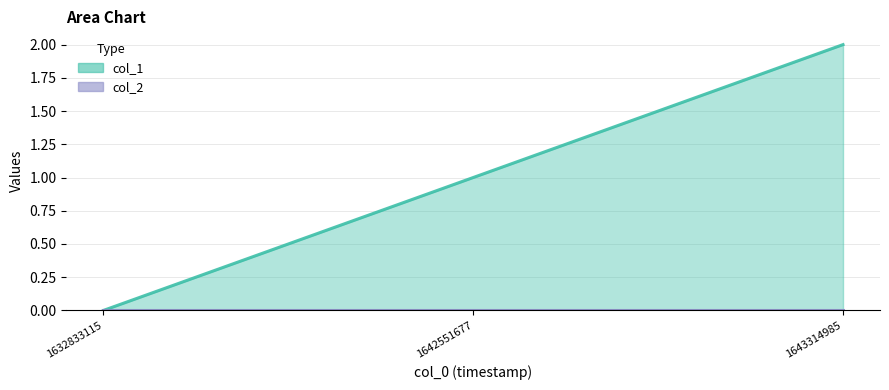

Which category has the highest value in the col_2 series?

1632833115